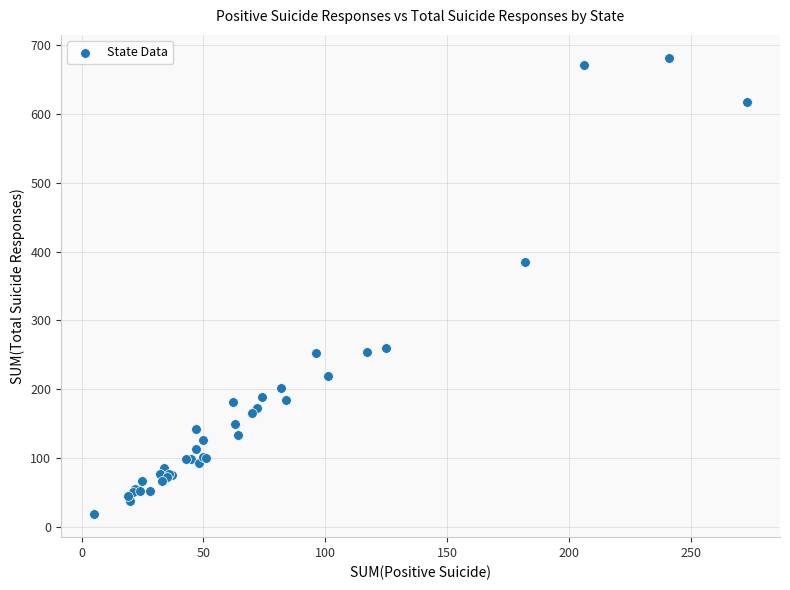

What Y value in the scatter plot is closest to 350?

385